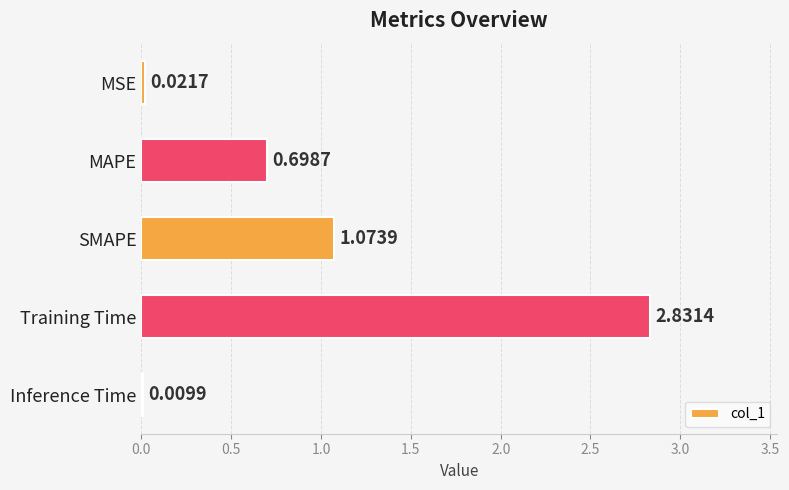

Which category has the highest value across all series?

Training Time